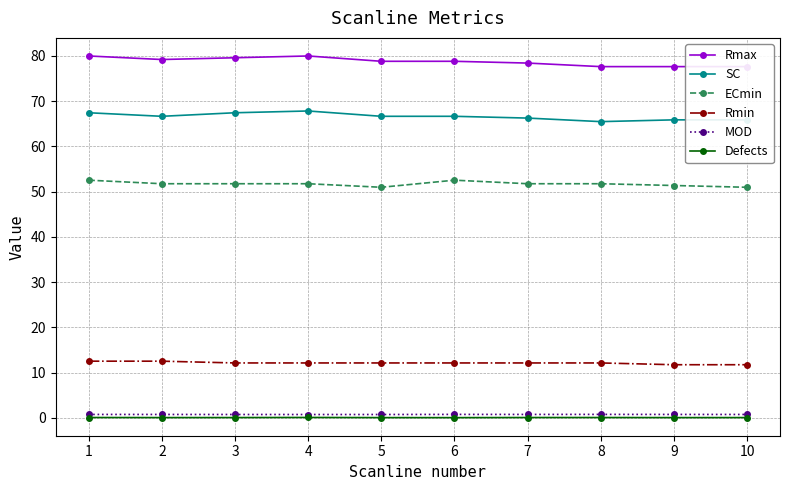

Which series has the widest spread of values?

Rmax